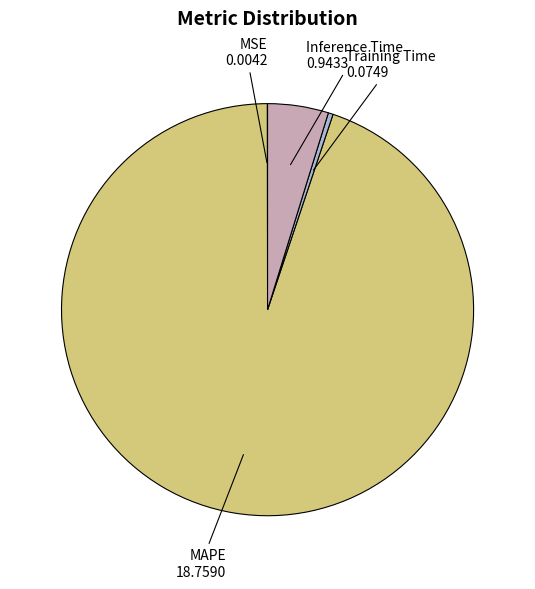

Which slice is the largest?

MAPE